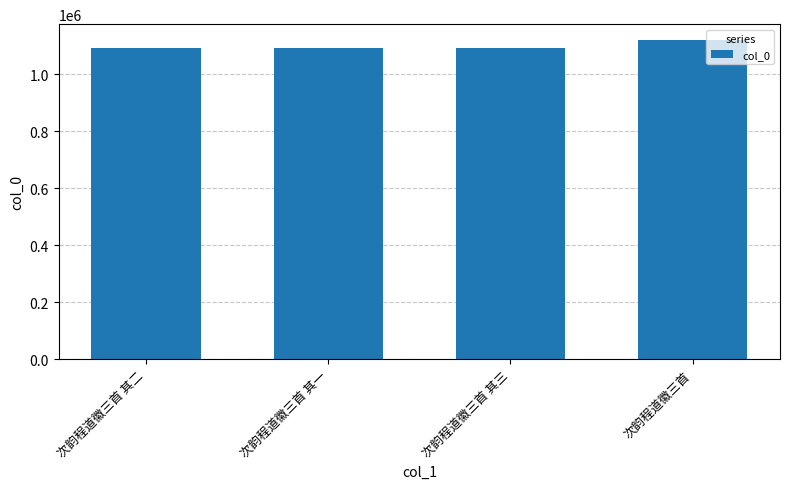

The chart shows a value of 1484633 at 次韵程道徽三首 其一. True or false?

False